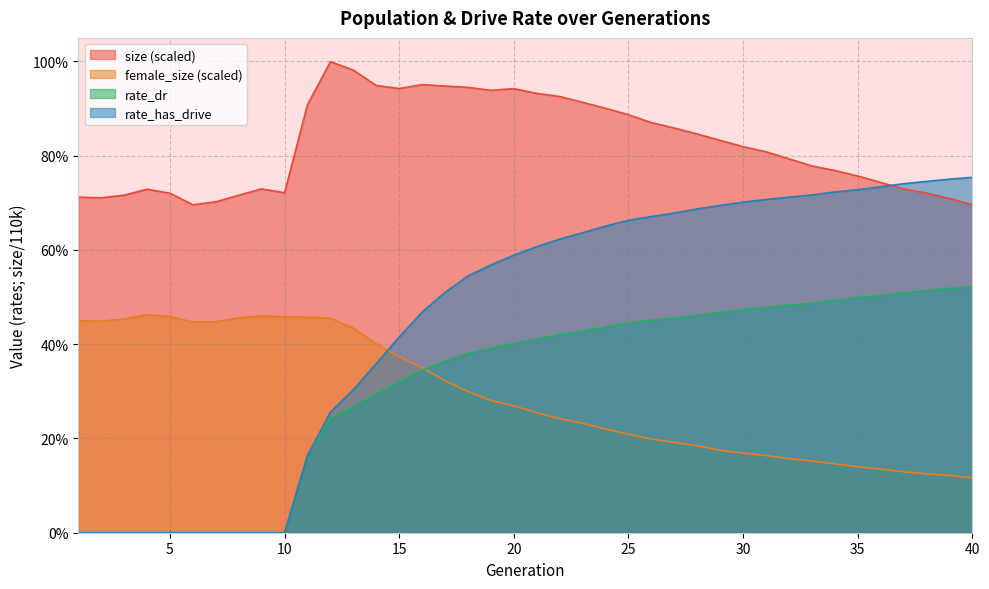

Reading right to left, what are all the values shown in this chart?

size: 0.7	0.7	0.7	0.7	0.7	0.8	0.8	0.8	0.8	0.8	0.8	0.8	0.8	0.9	0.9	0.9	0.9	0.9	0.9	0.9	0.9	0.9	0.9	0.9	1.0	0.9	0.9	1.0	1.0	0.9	0.7	0.7	0.7	0.7	0.7	0.7	0.7	0.7	0.7	0.7
female_size: 0.1	0.1	0.1	0.1	0.1	0.1	0.1	0.2	0.2	0.2	0.2	0.2	0.2	0.2	0.2	0.2	0.2	0.2	0.2	0.3	0.3	0.3	0.3	0.3	0.4	0.4	0.4	0.4	0.5	0.5	0.5	0.5	0.5	0.4	0.4	0.5	0.5	0.5	0.4	0.4
rate_dr: 0.5	0.5	0.5	0.5	0.5	0.5	0.5	0.5	0.5	0.5	0.5	0.5	0.5	0.5	0.5	0.4	0.4	0.4	0.4	0.4	0.4	0.4	0.4	0.4	0.3	0.3	0.3	0.3	0.2	0.2	0.0	0.0	0.0	0.0	0.0	0.0	0.0	0.0	0.0	0.0
rate_has_drive: 0.8	0.8	0.7	0.7	0.7	0.7	0.7	0.7	0.7	0.7	0.7	0.7	0.7	0.7	0.7	0.7	0.7	0.6	0.6	0.6	0.6	0.6	0.5	0.5	0.5	0.4	0.4	0.3	0.3	0.2	0.0	0.0	0.0	0.0	0.0	0.0	0.0	0.0	0.0	0.0